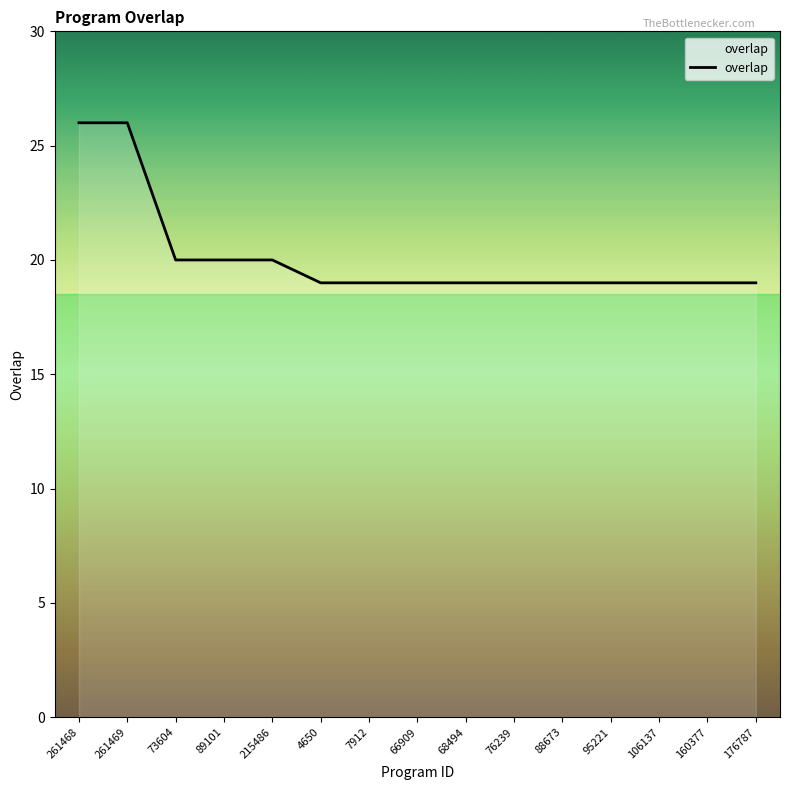

What is the minimum value shown in the chart?

19